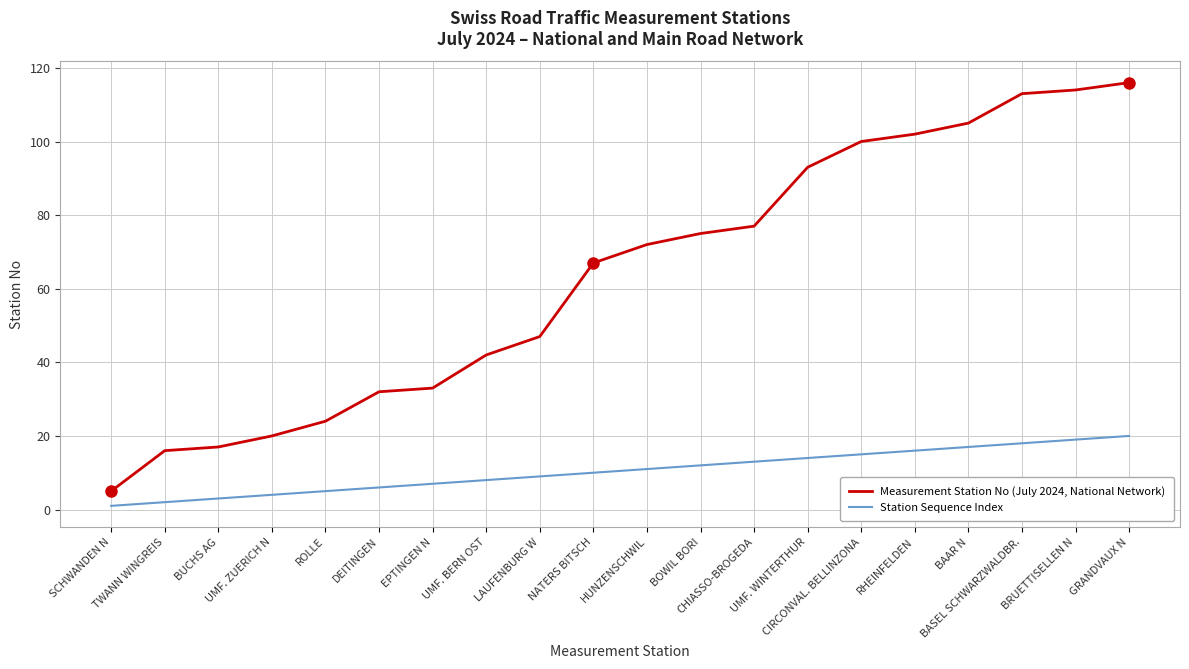

Which series changed the most between EPTINGEN N and BOWIL BORI?

Measurement Station No (July 2024, National Network)